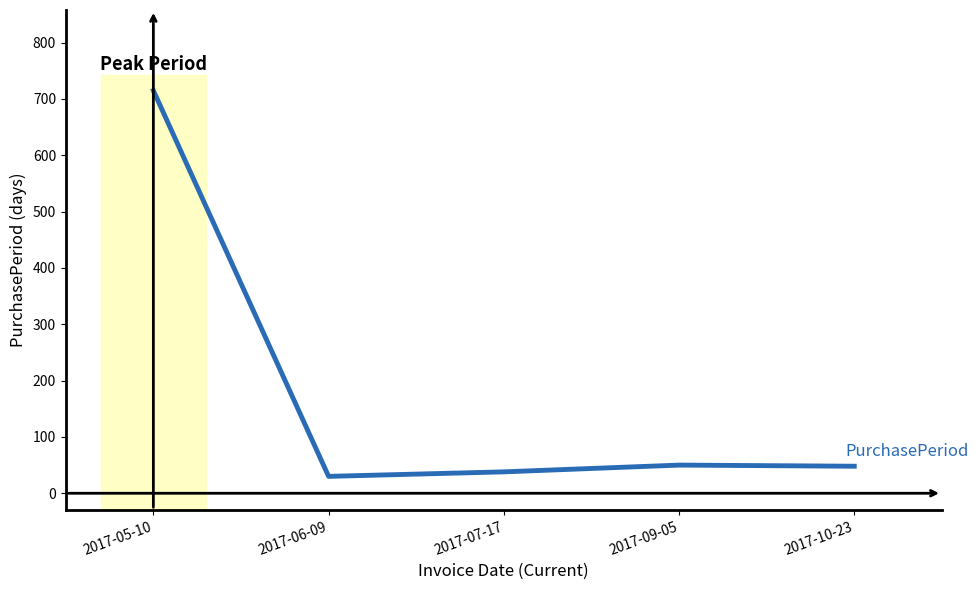

How many interior local valleys (lower than both neighbors) does the data have?

1